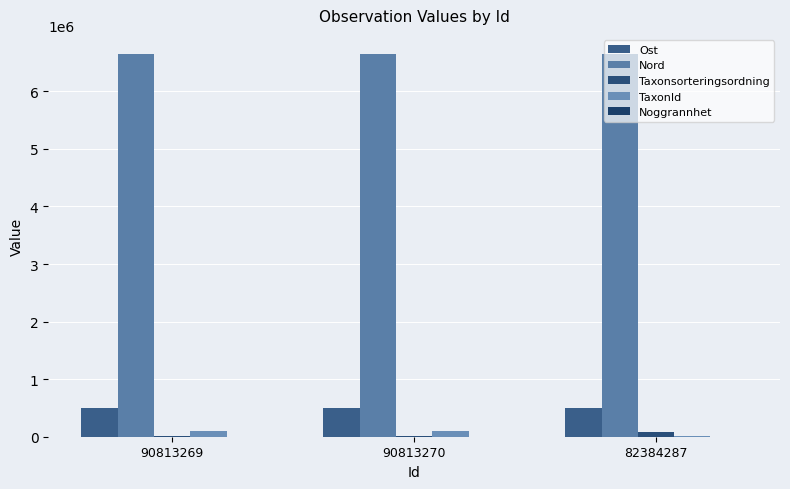

How many groups of bars are there?

3